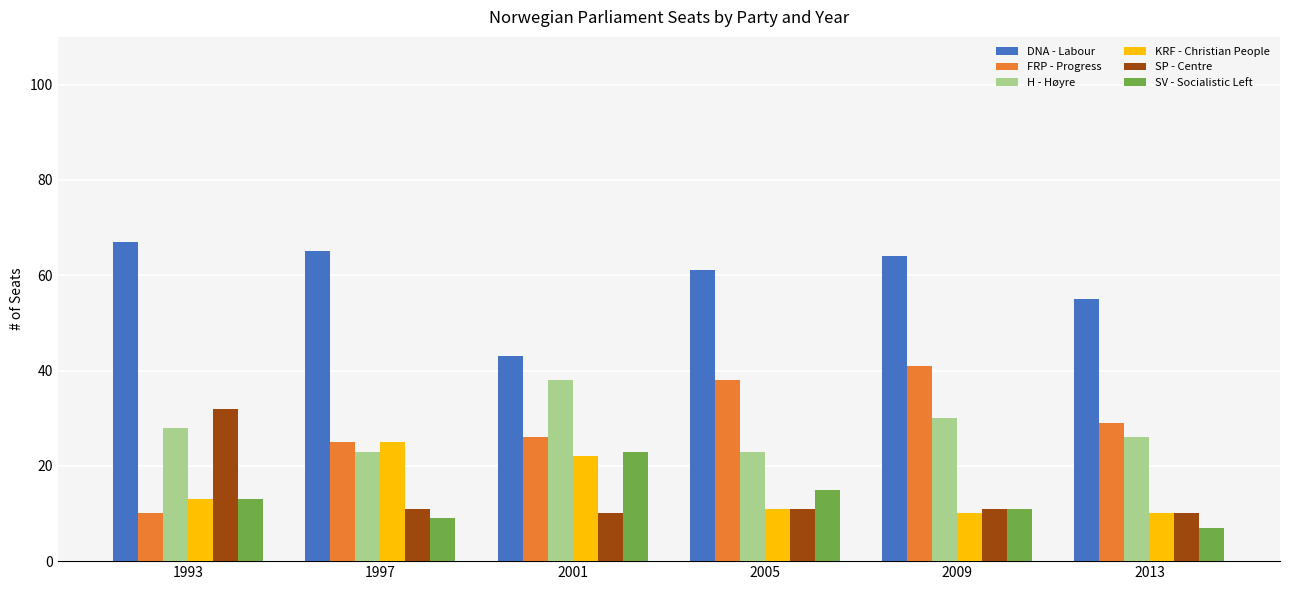

Where is H - Høyre nearest to the value 30?

2009